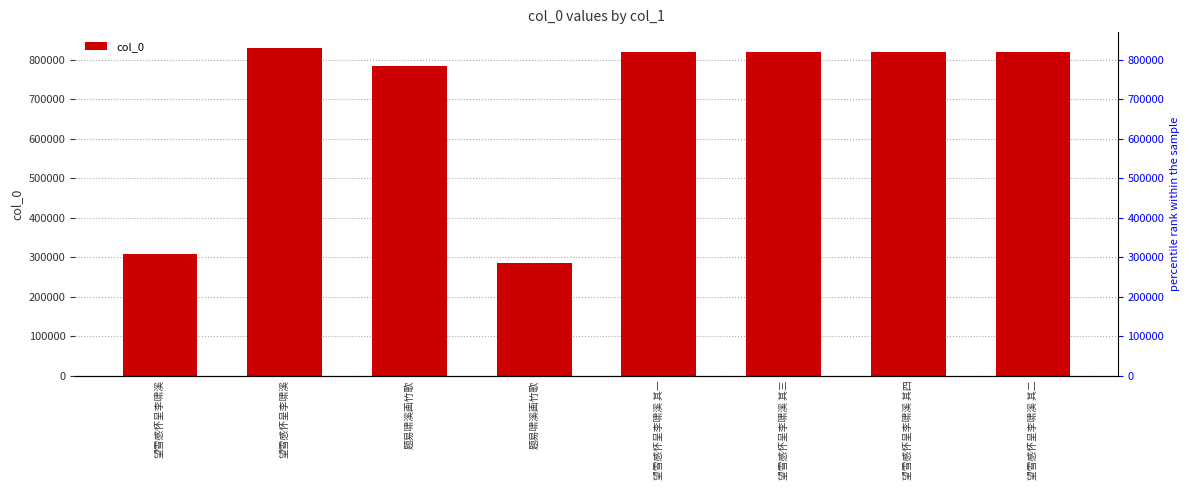

How many distinct data groups are displayed?

1